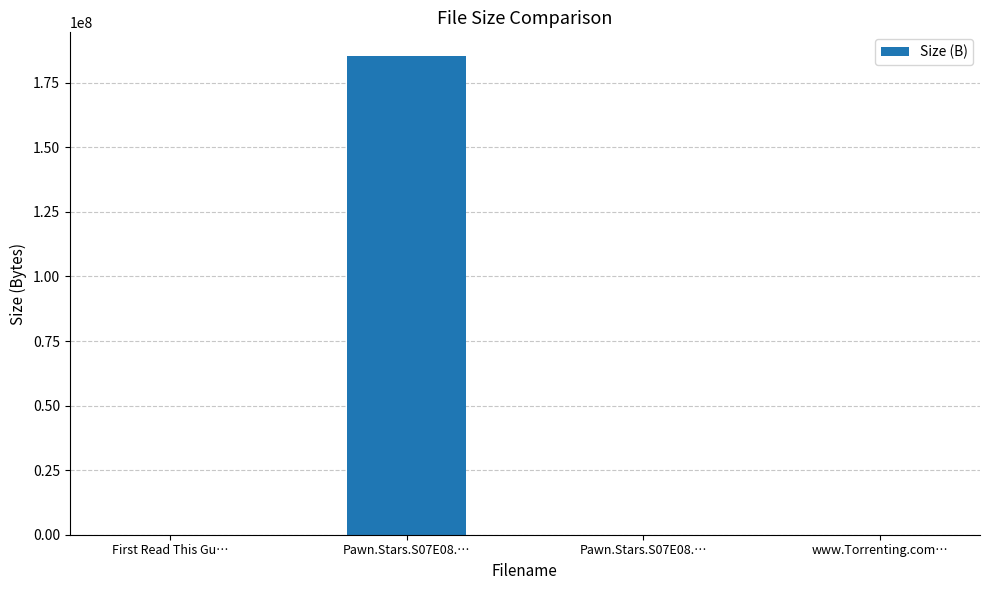

What is the sum of the values at First Read This Gu… and Pawn.Stars.S07E08.…?

797